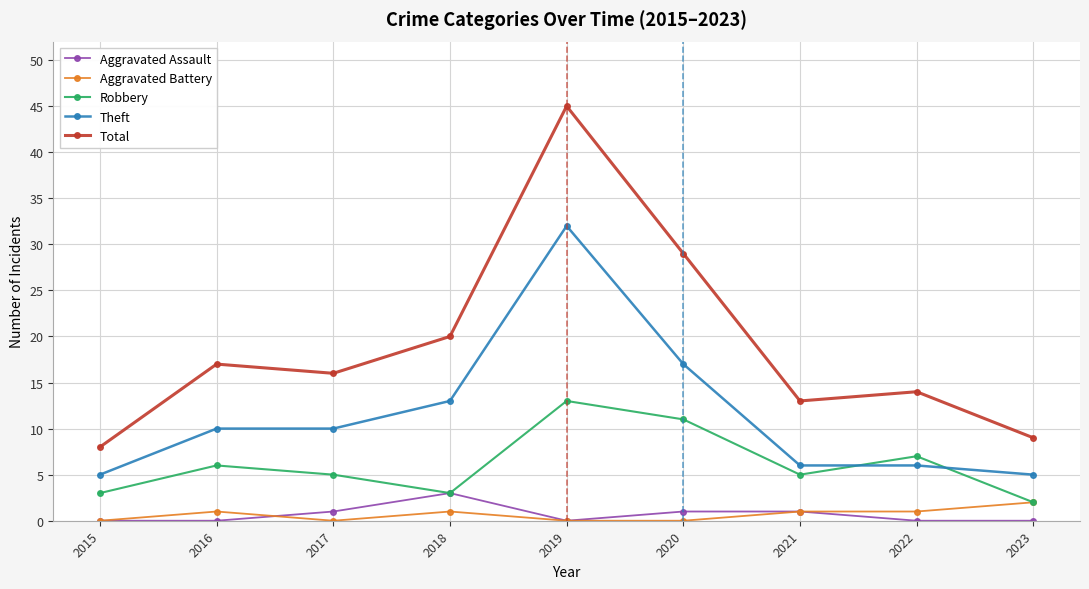

At which category is the sum across all series the highest?

2019